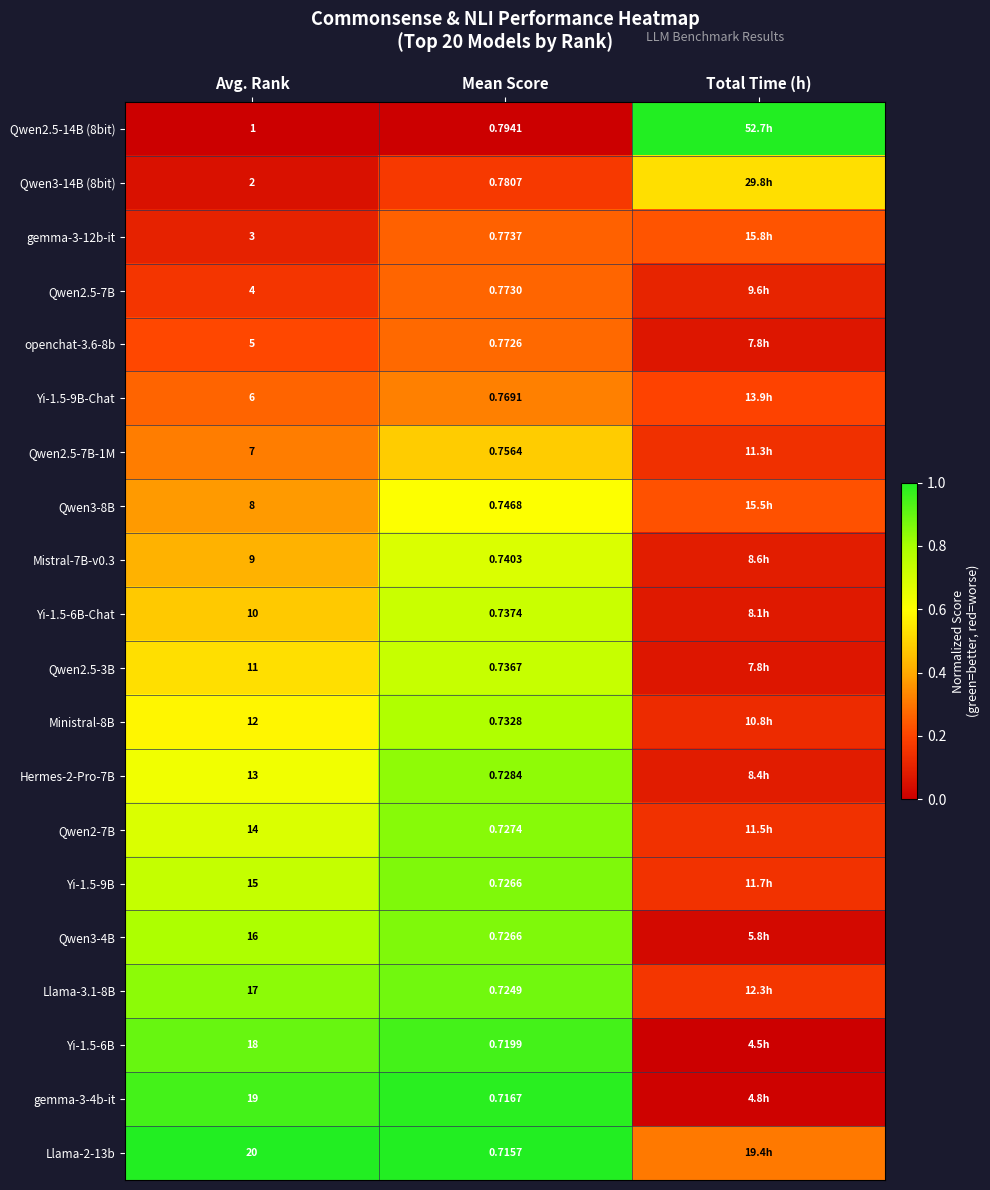

What is the difference between the maximum and minimum values in the Hermes-2-Pro-7B series?

0.8